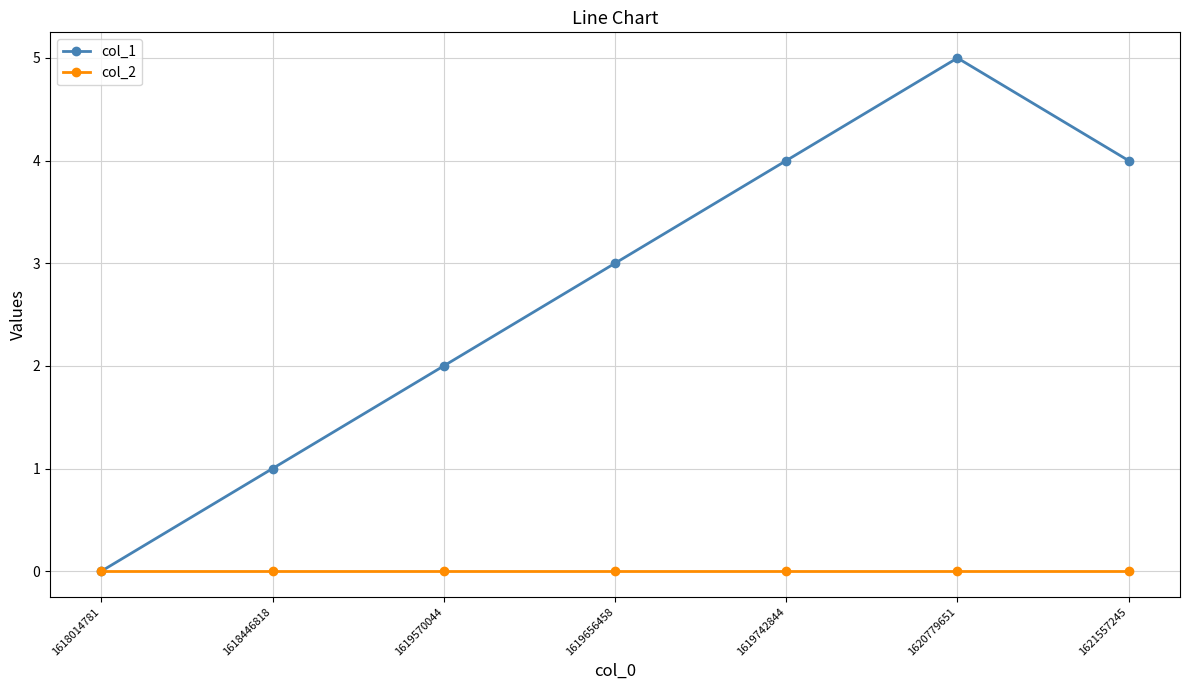

What is the maximum value shown in the chart?

5